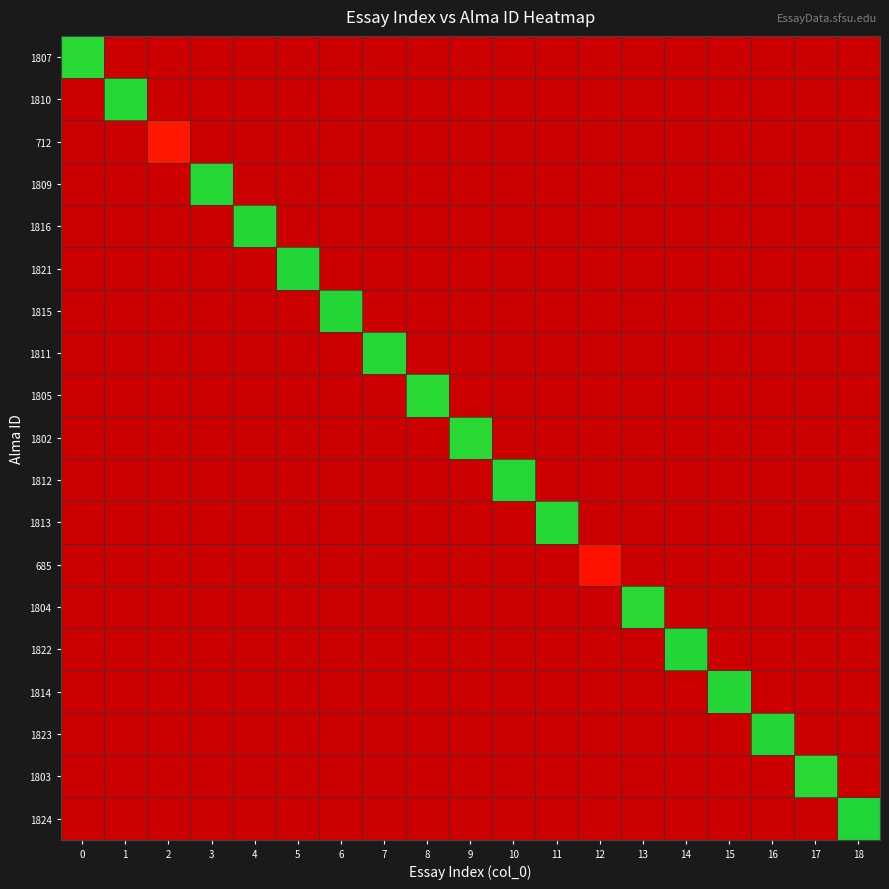

List the series in order of their peak value, highest first.

1807, 1810, 712, 1809, 1816, 1821, 1815, 1811, 1805, 1802, 1812, 1813, 685, 1804, 1822, 1814, 1823, 1803, 1824